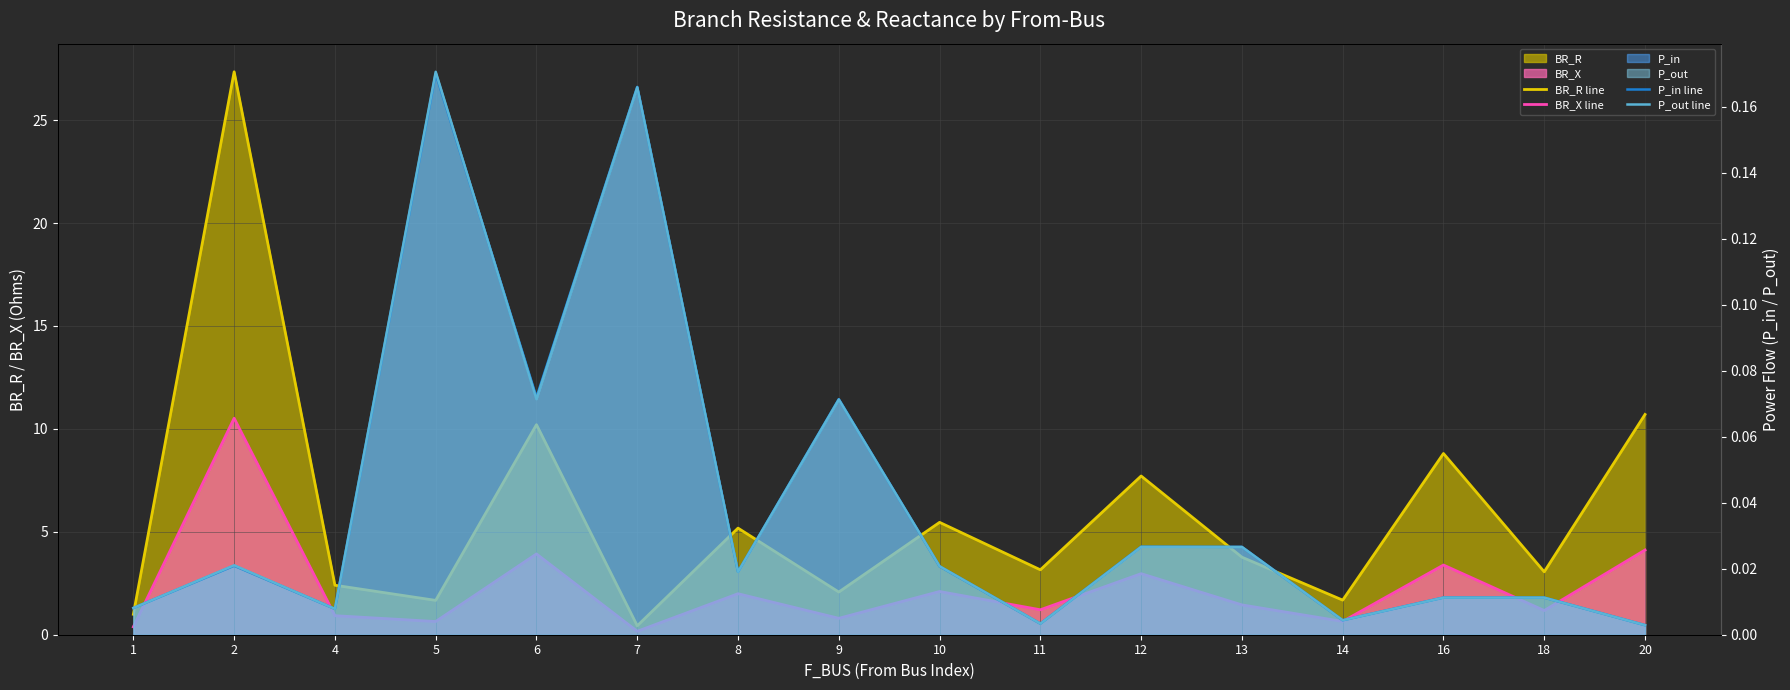

What is the maximum value shown in the chart?

27.3